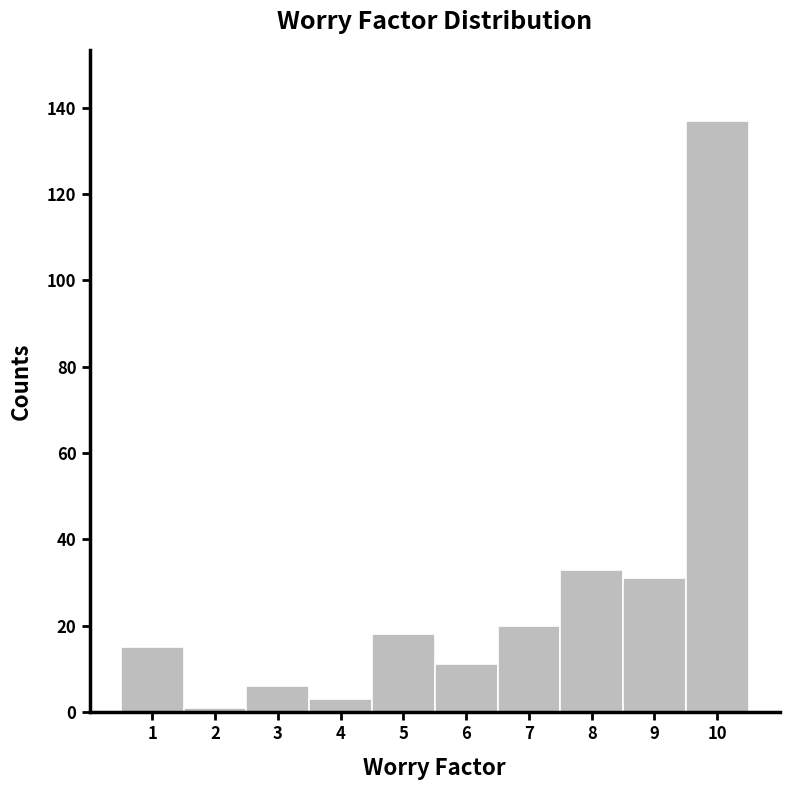

Reading right to left, what are all the values shown in this chart?

137	31	33	20	11	18	3	6	1	15